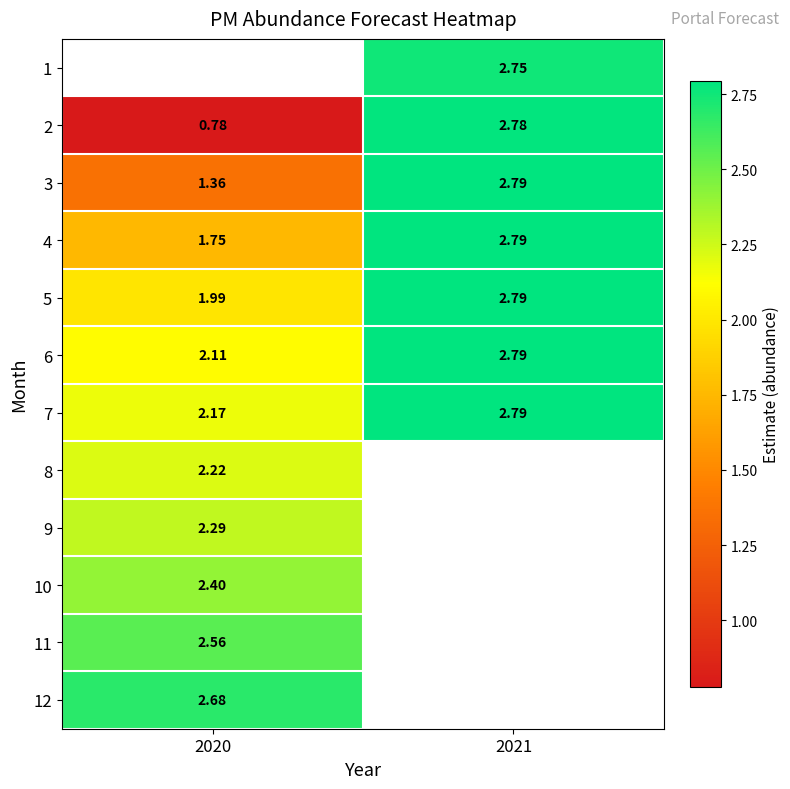

List the labels in order of 12 value, largest first.

2020, 2021